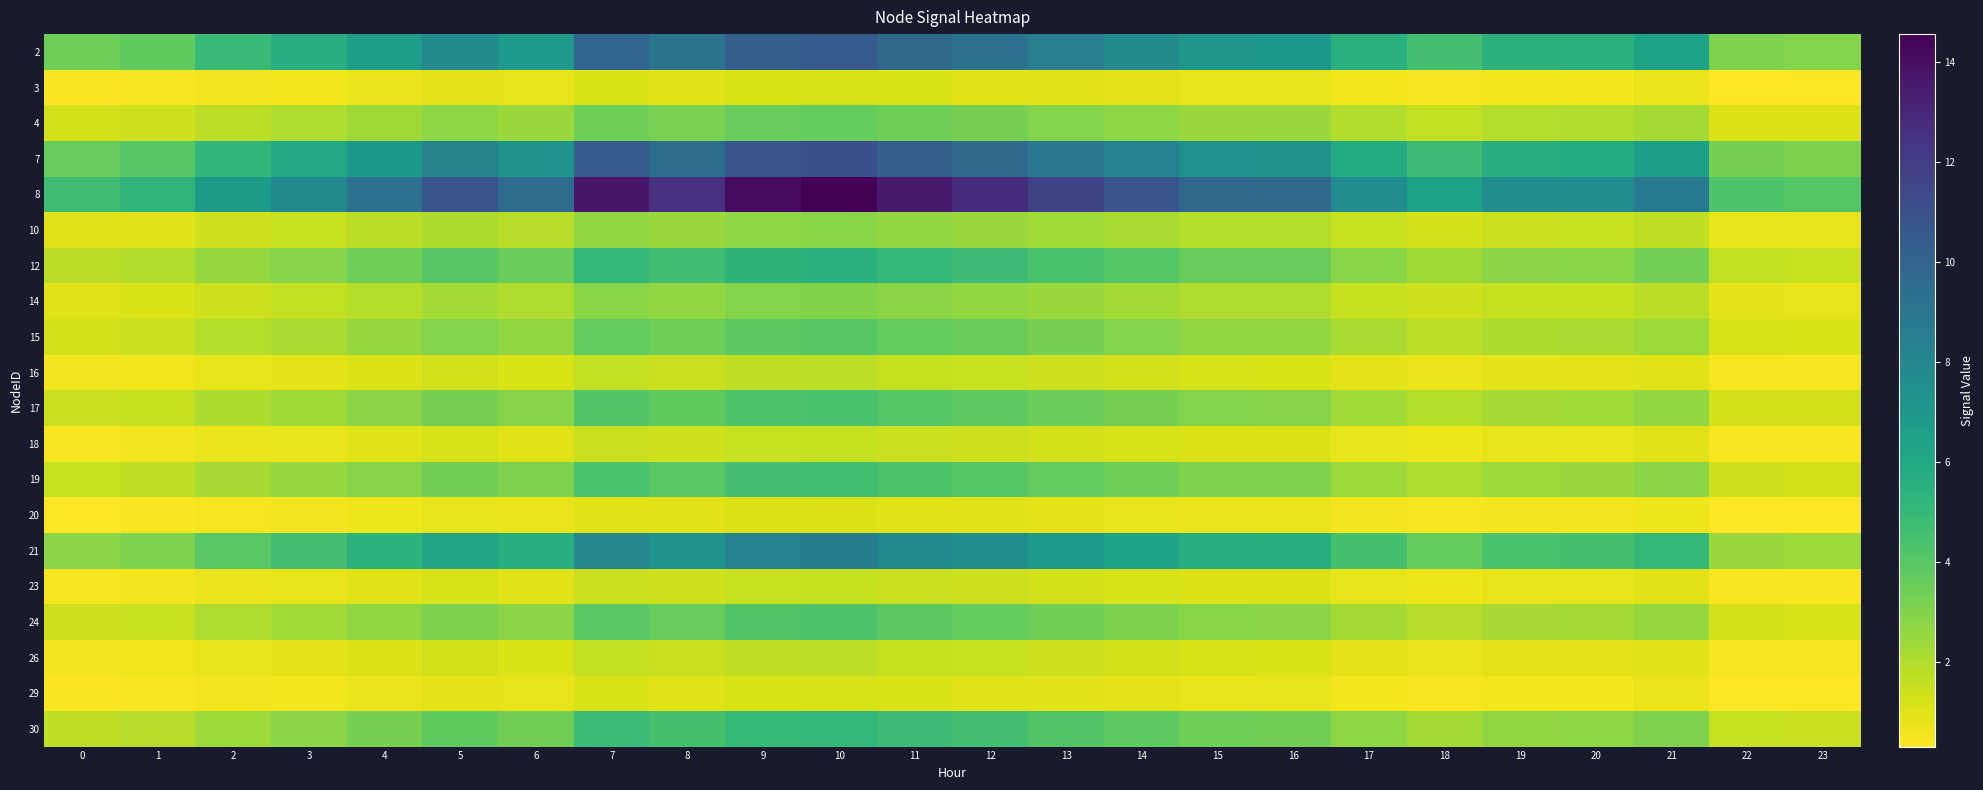

Reading left to right, what are all the values shown in this chart?

2: 0=3.4	1=3.8	2=4.9	3=5.6	4=6.6	5=7.8	6=6.9	7=9.9	8=9.1	9=10.2	10=10.5	11=9.8	12=9.2	13=8.5	14=7.8	15=7.0	16=7.0	17=5.5	18=4.6	19=5.4	20=5.5	21=6.3	22=3.1	23=2.9
3: 0=0.4	1=0.4	2=0.5	3=0.6	4=0.7	5=0.9	6=0.8	7=1.1	8=1.0	9=1.1	10=1.2	11=1.1	12=1.0	13=0.9	14=0.9	15=0.8	16=0.8	17=0.6	18=0.5	19=0.6	20=0.6	21=0.7	22=0.3	23=0.3
4: 0=1.2	1=1.3	2=1.7	3=2.0	4=2.3	5=2.7	6=2.4	7=3.5	8=3.2	9=3.6	10=3.7	11=3.4	12=3.2	13=3.0	14=2.7	15=2.5	16=2.4	17=1.9	18=1.6	19=1.9	20=1.9	21=2.2	22=1.1	23=1.0
7: 0=3.6	1=4.0	2=5.2	3=5.9	4=7.0	5=8.2	6=7.3	7=10.4	8=9.5	9=10.8	10=11.1	11=10.3	12=9.7	13=8.9	14=8.2	15=7.4	16=7.3	17=5.8	18=4.8	19=5.7	20=5.8	21=6.6	22=3.2	23=3.1
8: 0=4.8	1=5.2	2=6.8	3=7.8	4=9.2	5=10.7	6=9.6	7=13.7	8=12.5	9=14.2	10=14.6	11=13.5	12=12.7	13=11.7	14=10.8	15=9.7	16=9.6	17=7.6	18=6.3	19=7.5	20=7.6	21=8.7	22=4.2	23=4.1
10: 0=0.9	1=1.0	2=1.3	3=1.5	4=1.8	5=2.1	6=1.8	7=2.6	8=2.4	9=2.7	10=2.8	11=2.6	12=2.5	13=2.3	14=2.1	15=1.9	16=1.9	17=1.5	18=1.2	19=1.4	20=1.5	21=1.7	22=0.8	23=0.8
12: 0=1.8	1=2.0	2=2.5	3=2.9	4=3.4	5=4.0	6=3.6	7=5.1	8=4.7	9=5.3	10=5.4	11=5.0	12=4.8	13=4.4	14=4.0	15=3.6	16=3.6	17=2.8	18=2.4	19=2.8	20=2.8	21=3.3	22=1.6	23=1.5
14: 0=1.0	1=1.1	2=1.4	3=1.6	4=1.9	5=2.2	6=2.0	7=2.8	8=2.6	9=2.9	10=3.0	11=2.8	12=2.6	13=2.4	14=2.2	15=2.0	16=2.0	17=1.6	18=1.3	19=1.5	20=1.6	21=1.8	22=0.9	23=0.8
15: 0=1.3	1=1.4	2=1.9	3=2.1	4=2.5	5=2.9	6=2.6	7=3.7	8=3.4	9=3.9	10=4.0	11=3.7	12=3.5	13=3.2	14=3.0	15=2.7	16=2.6	17=2.1	18=1.7	19=2.0	20=2.1	21=2.4	22=1.2	23=1.1
16: 0=0.6	1=0.6	2=0.8	3=0.9	4=1.1	5=1.3	6=1.1	7=1.6	8=1.5	9=1.7	10=1.7	11=1.6	12=1.5	13=1.4	14=1.3	15=1.1	16=1.1	17=0.9	18=0.7	19=0.9	20=0.9	21=1.0	22=0.5	23=0.5
17: 0=1.4	1=1.6	2=2.0	3=2.3	4=2.8	5=3.2	6=2.9	7=4.1	8=3.8	9=4.2	10=4.4	11=4.1	12=3.8	13=3.5	14=3.2	15=2.9	16=2.9	17=2.3	18=1.9	19=2.2	20=2.3	21=2.6	22=1.3	23=1.2
18: 0=0.5	1=0.6	2=0.7	3=0.8	4=1.0	5=1.1	6=1.0	7=1.5	8=1.3	9=1.5	10=1.6	11=1.4	12=1.4	13=1.3	14=1.2	15=1.0	16=1.0	17=0.8	18=0.7	19=0.8	20=0.8	21=0.9	22=0.5	23=0.4
19: 0=1.5	1=1.7	2=2.2	3=2.5	4=2.9	5=3.4	6=3.0	7=4.3	8=4.0	9=4.5	10=4.6	11=4.3	12=4.0	13=3.7	14=3.4	15=3.1	16=3.0	17=2.4	18=2.0	19=2.4	20=2.4	21=2.8	22=1.3	23=1.3
20: 0=0.3	1=0.4	2=0.5	3=0.6	4=0.7	5=0.8	6=0.7	7=1.0	8=0.9	9=1.0	10=1.1	11=1.0	12=0.9	13=0.9	14=0.8	15=0.7	16=0.7	17=0.6	18=0.5	19=0.5	20=0.6	21=0.6	22=0.3	23=0.3
21: 0=2.8	1=3.1	2=4.0	3=4.6	4=5.4	5=6.3	6=5.6	7=8.0	8=7.3	9=8.3	10=8.5	11=7.9	12=7.4	13=6.8	14=6.3	15=5.7	16=5.6	17=4.4	18=3.7	19=4.4	20=4.4	21=5.1	22=2.5	23=2.4
23: 0=0.5	1=0.6	2=0.7	3=0.8	4=1.0	5=1.1	6=1.0	7=1.5	8=1.3	9=1.5	10=1.6	11=1.4	12=1.4	13=1.3	14=1.2	15=1.0	16=1.0	17=0.8	18=0.7	19=0.8	20=0.8	21=0.9	22=0.5	23=0.4
24: 0=1.4	1=1.5	2=2.0	3=2.3	4=2.7	5=3.1	6=2.8	7=4.0	8=3.6	9=4.1	10=4.2	11=3.9	12=3.7	13=3.4	14=3.1	15=2.8	16=2.8	17=2.2	18=1.8	19=2.2	20=2.2	21=2.5	22=1.2	23=1.2
26: 0=0.6	1=0.6	2=0.8	3=0.9	4=1.1	5=1.3	6=1.1	7=1.6	8=1.5	9=1.7	10=1.7	11=1.6	12=1.5	13=1.4	14=1.3	15=1.1	16=1.1	17=0.9	18=0.7	19=0.9	20=0.9	21=1.0	22=0.5	23=0.5
29: 0=0.4	1=0.4	2=0.5	3=0.6	4=0.7	5=0.9	6=0.8	7=1.1	8=1.0	9=1.1	10=1.2	11=1.1	12=1.0	13=0.9	14=0.9	15=0.8	16=0.8	17=0.6	18=0.5	19=0.6	20=0.6	21=0.7	22=0.3	23=0.3
30: 0=1.7	1=1.8	2=2.4	3=2.8	4=3.2	5=3.8	6=3.4	7=4.8	8=4.4	9=5.0	10=5.1	11=4.8	12=4.5	13=4.1	14=3.8	15=3.4	16=3.4	17=2.7	18=2.2	19=2.6	20=2.7	21=3.1	22=1.5	23=1.4